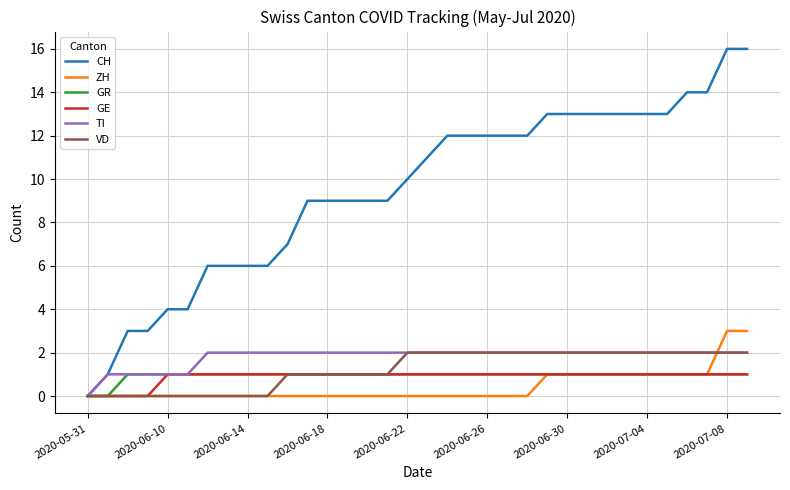

Which series has the largest total across all categories?

CH